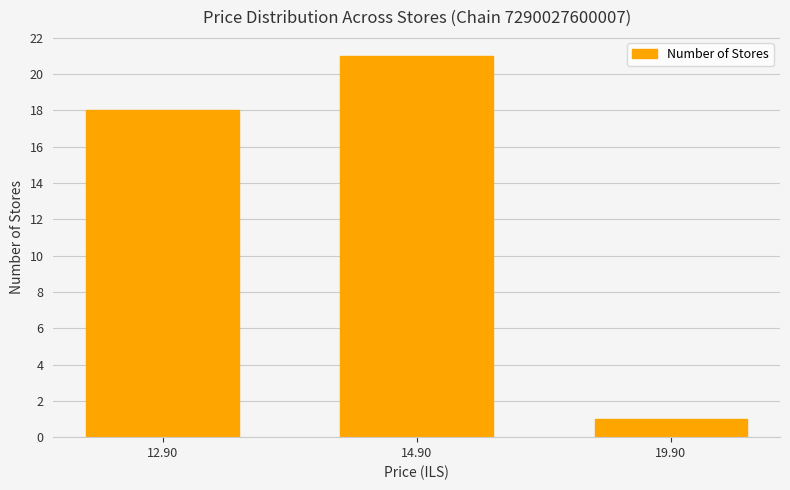

Does the chart contain any negative values?

No